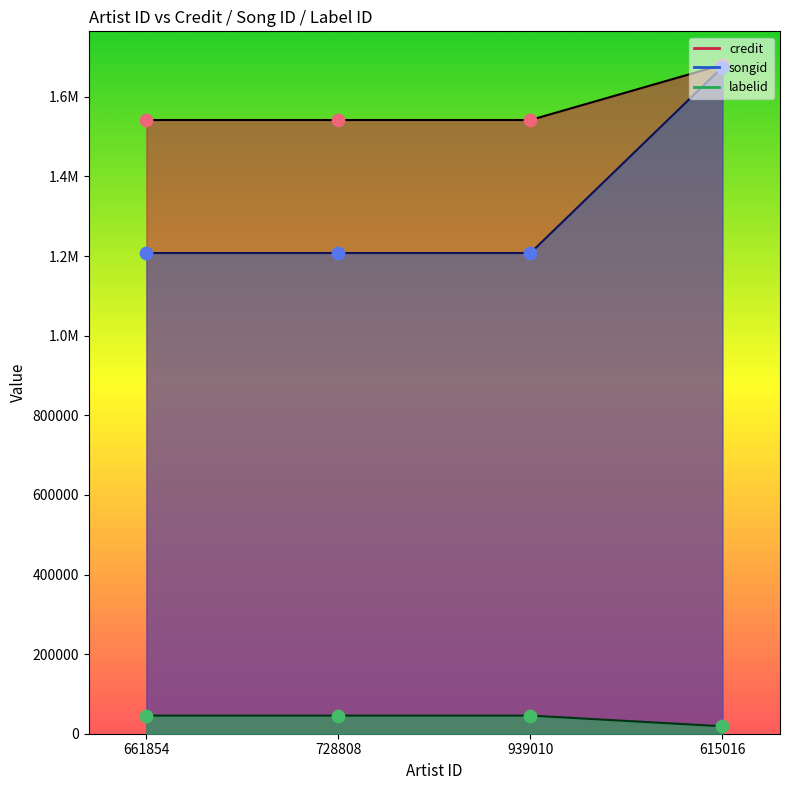

What are all the series names shown in the legend?

credit, songid, labelid